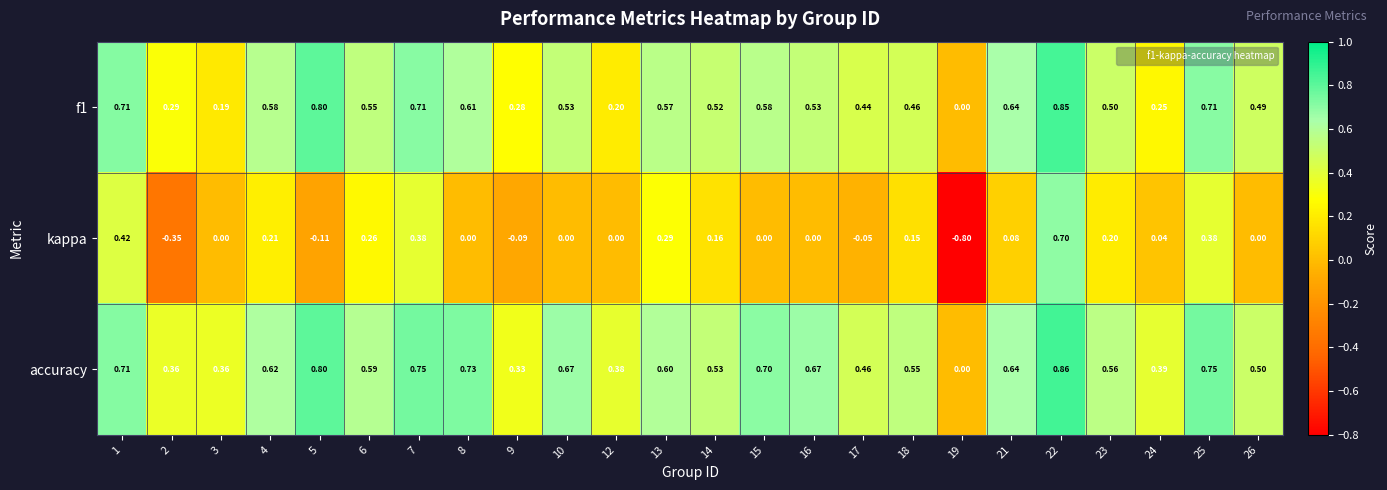

Which series has the largest total across all categories?

accuracy